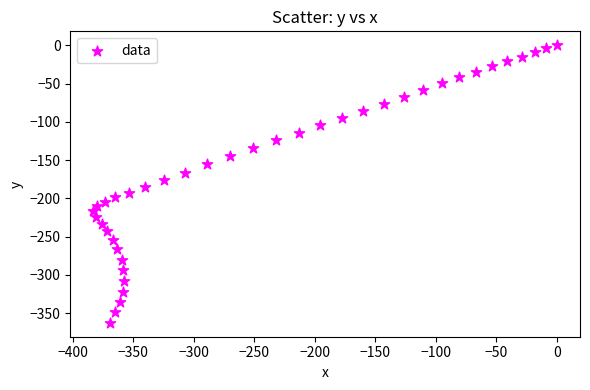

What is the range of X values (max minus min)?

382.8